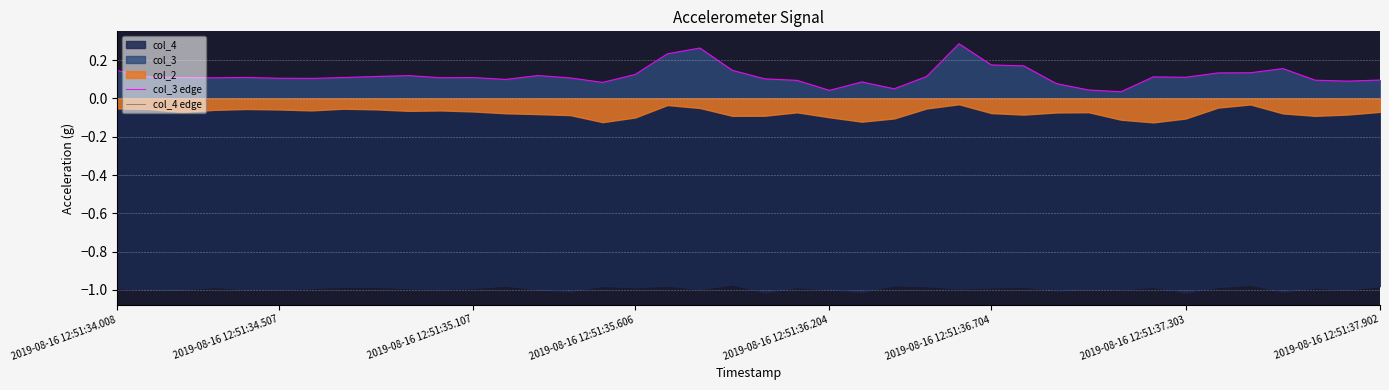

At which category does the chart reach its peak across all series?

26